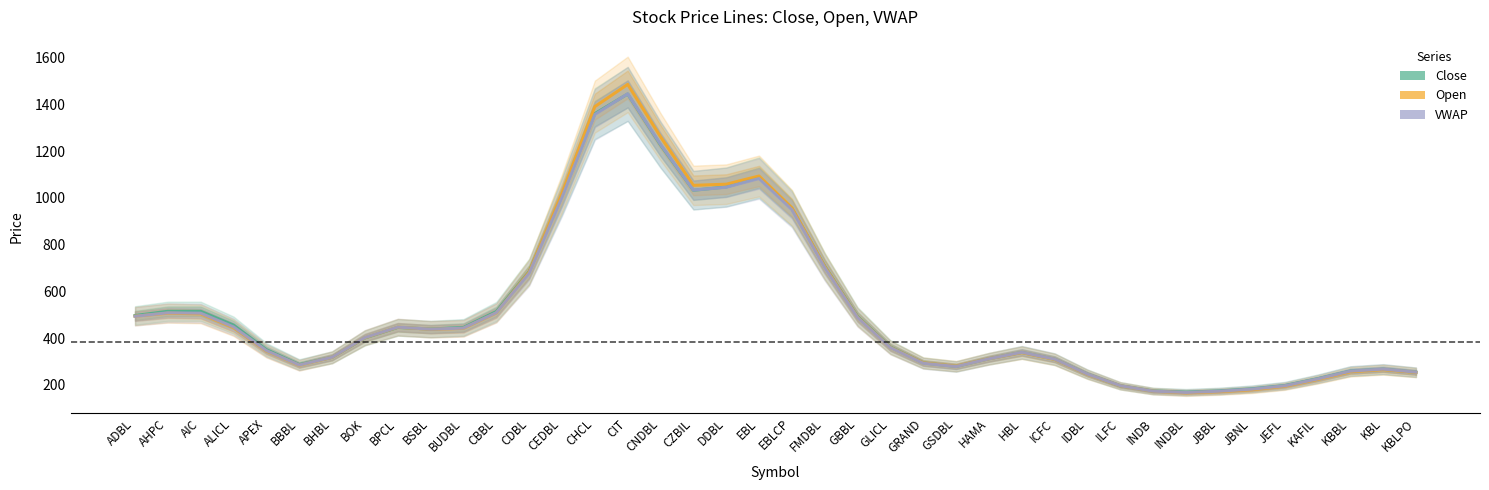

What is the label of the 31st point from the right?

BSBL